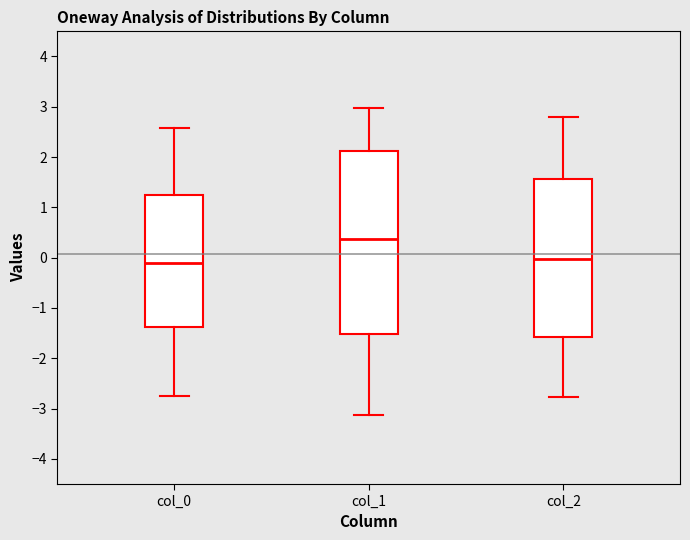

Reading left to right, transcribe this box plot: for each box, give where its median line is, the range the box spans, and where its two whiskers end, as read against the y-axis. The values are not printed on the chart, so give them approximately, as read against the axis.

col_0: median -0.1, box -1.4 to 1.3, whiskers -2.7 to 2.6
col_1: median 0.4, box -1.5 to 2.1, whiskers -3.1 to 3.0
col_2: median 0.0, box -1.6 to 1.6, whiskers -2.8 to 2.8